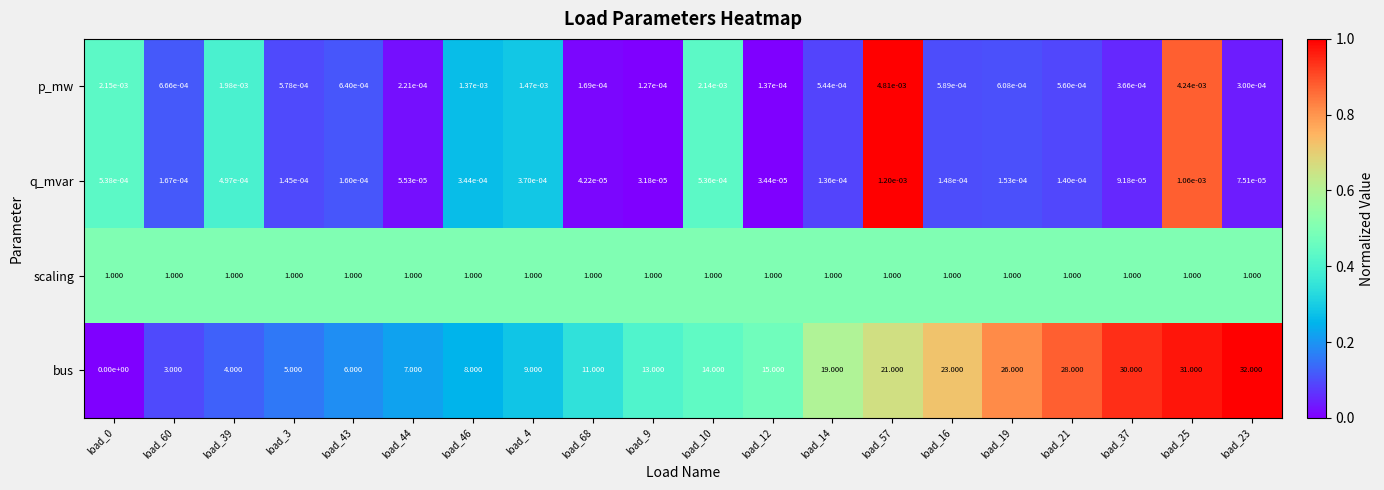

What is the spread (max minus min) of values at load_25?

31.0